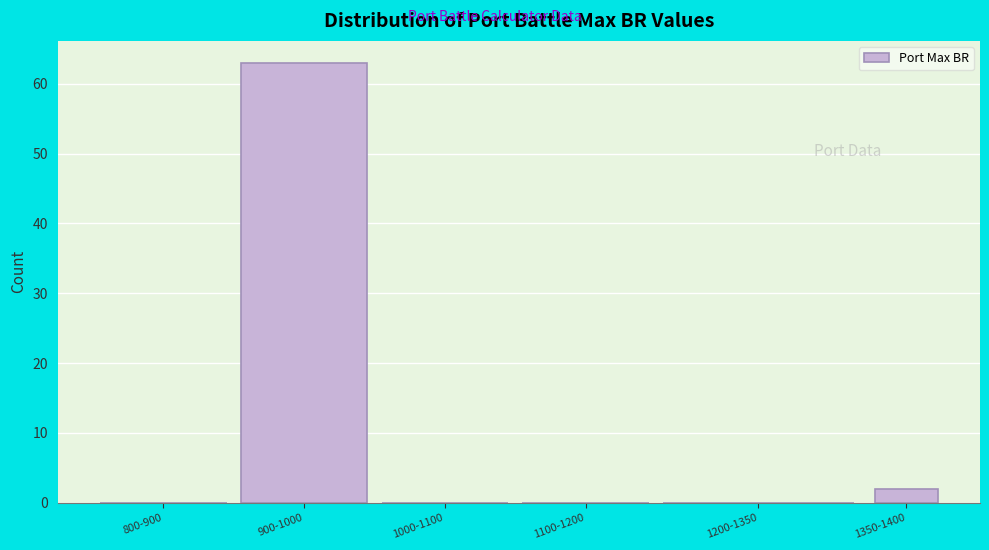

Reading left to right, transcribe all the data shown in this chart.

800-900=0	900-1000=63	1000-1100=0	1100-1200=0	1200-1350=0	1350-1400=2